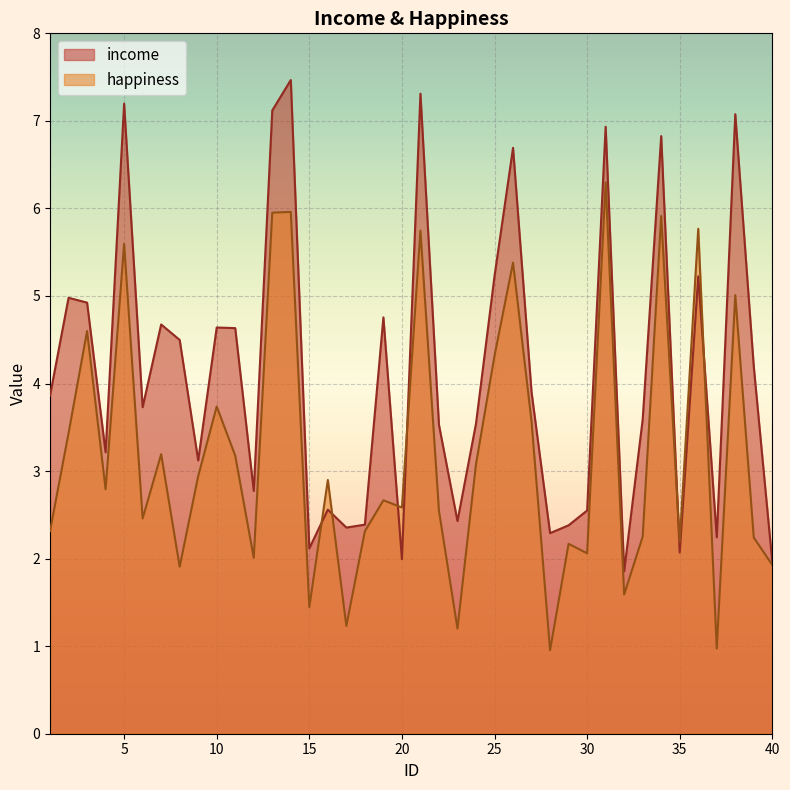

What is the average value of the income series?

4.1